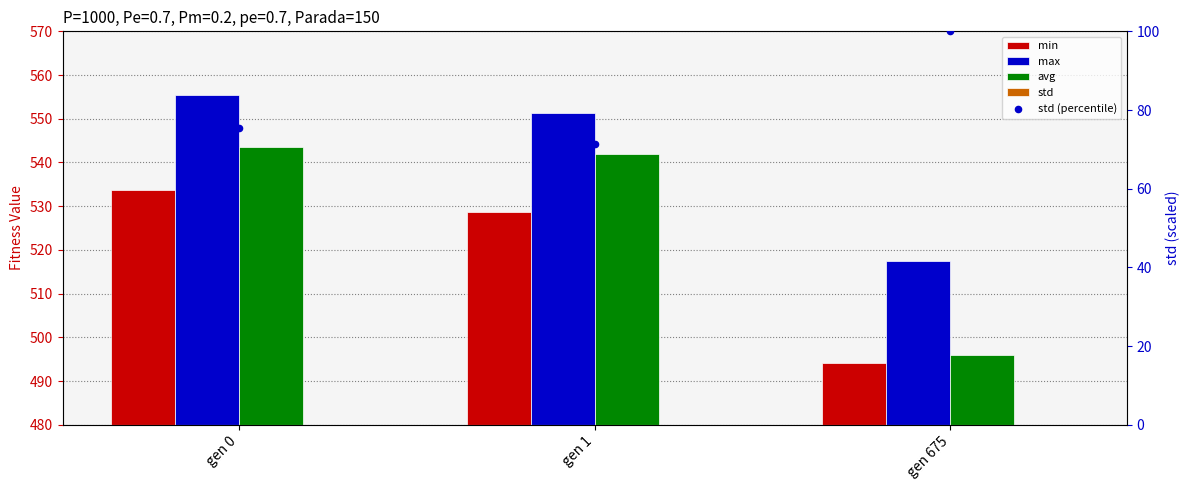

What are all the series names shown in the legend?

min, max, avg, std, std (percentile)